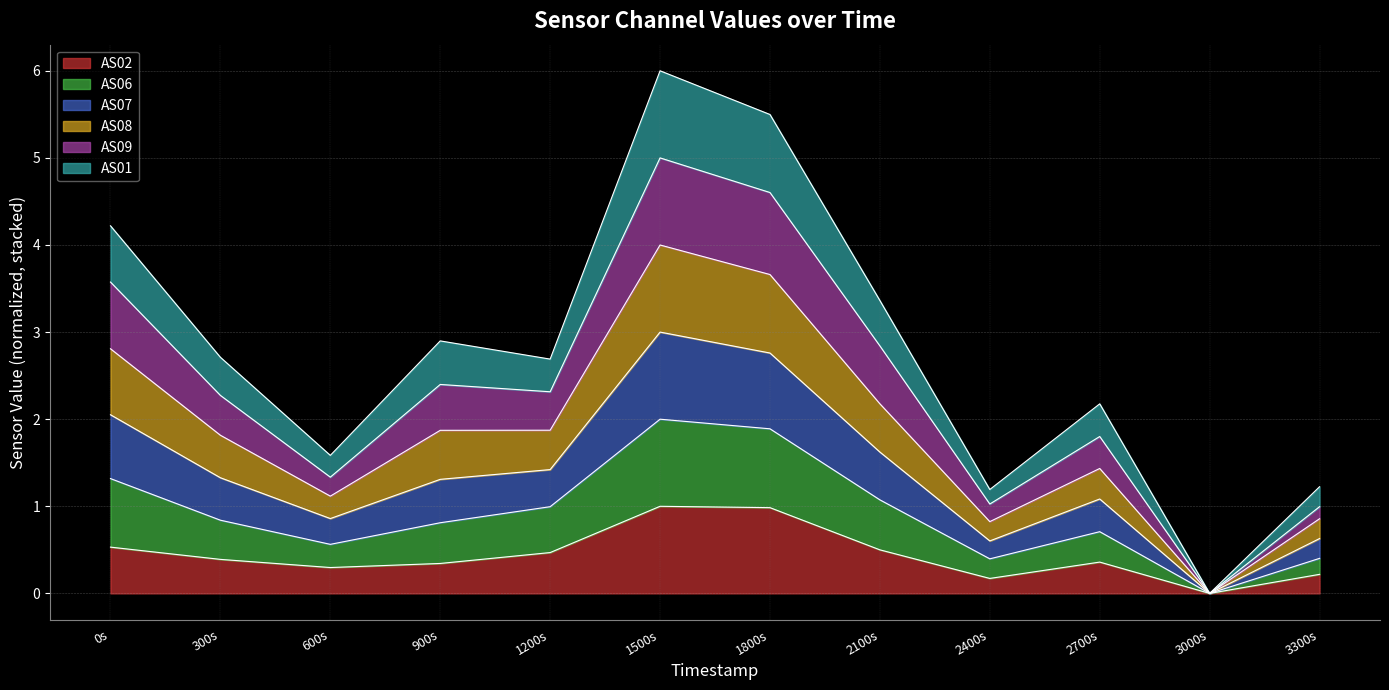

How many interior local valleys does the AS09 series have?

3